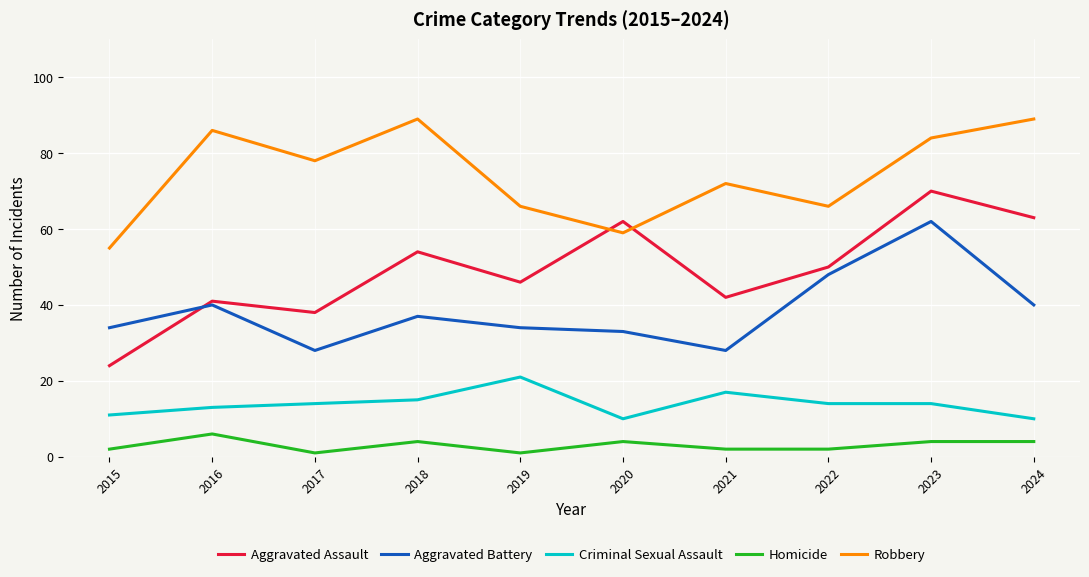

What is the sum of the Robbery values at 2023 and 2024?

173